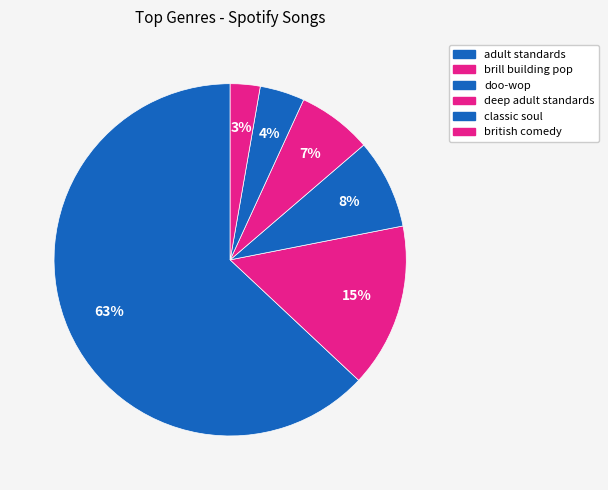

How many slices are in this pie chart?

6